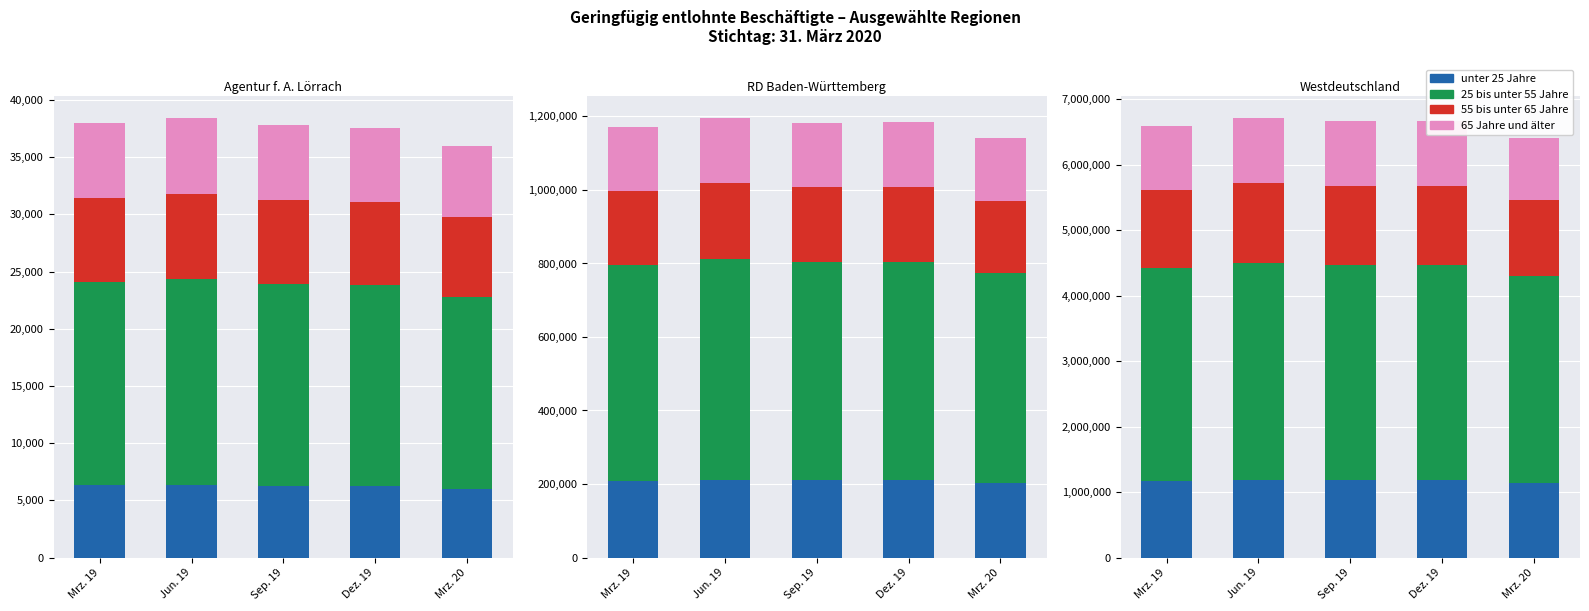

Which label corresponds to the smallest value in the chart?

Mrz. 20